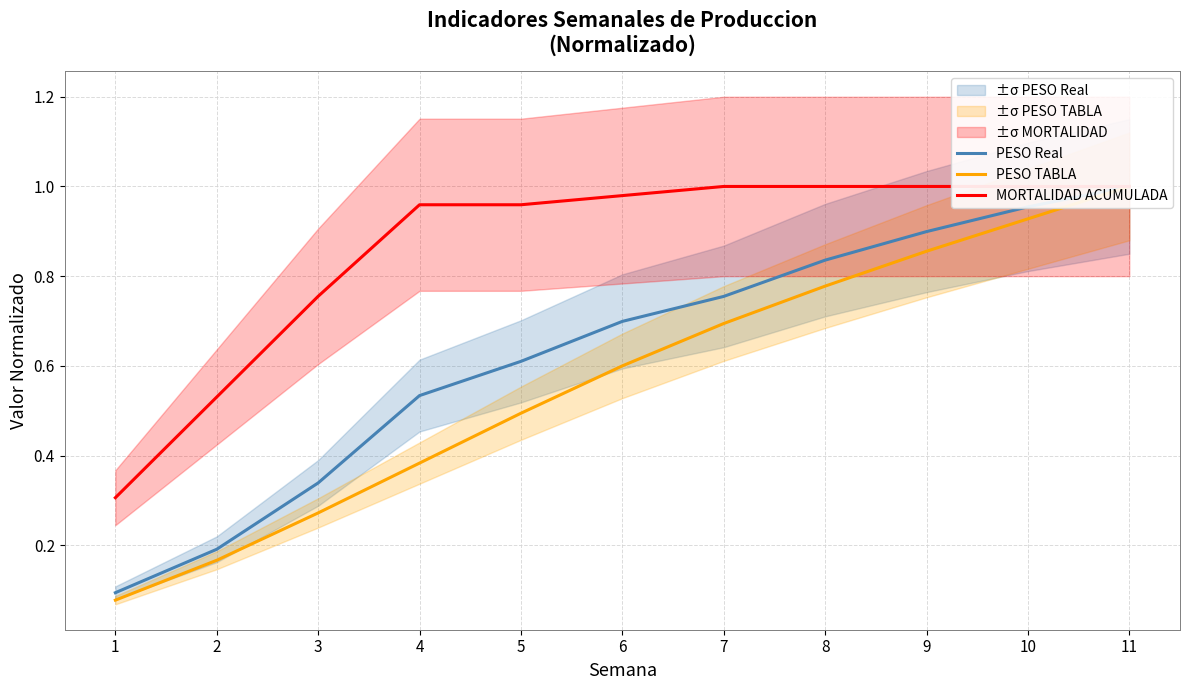

Which series changed the most between 10 and 11?

PESO TABLA